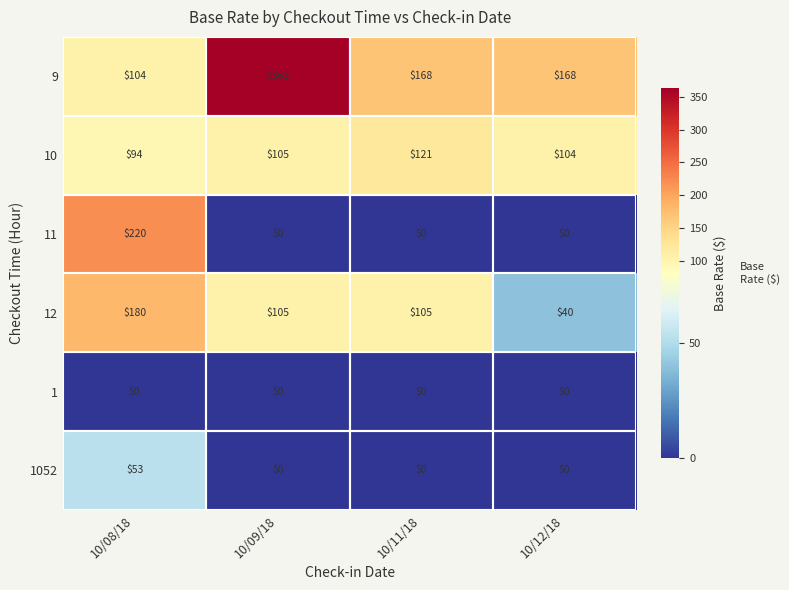

Which series has the largest total across all categories?

9